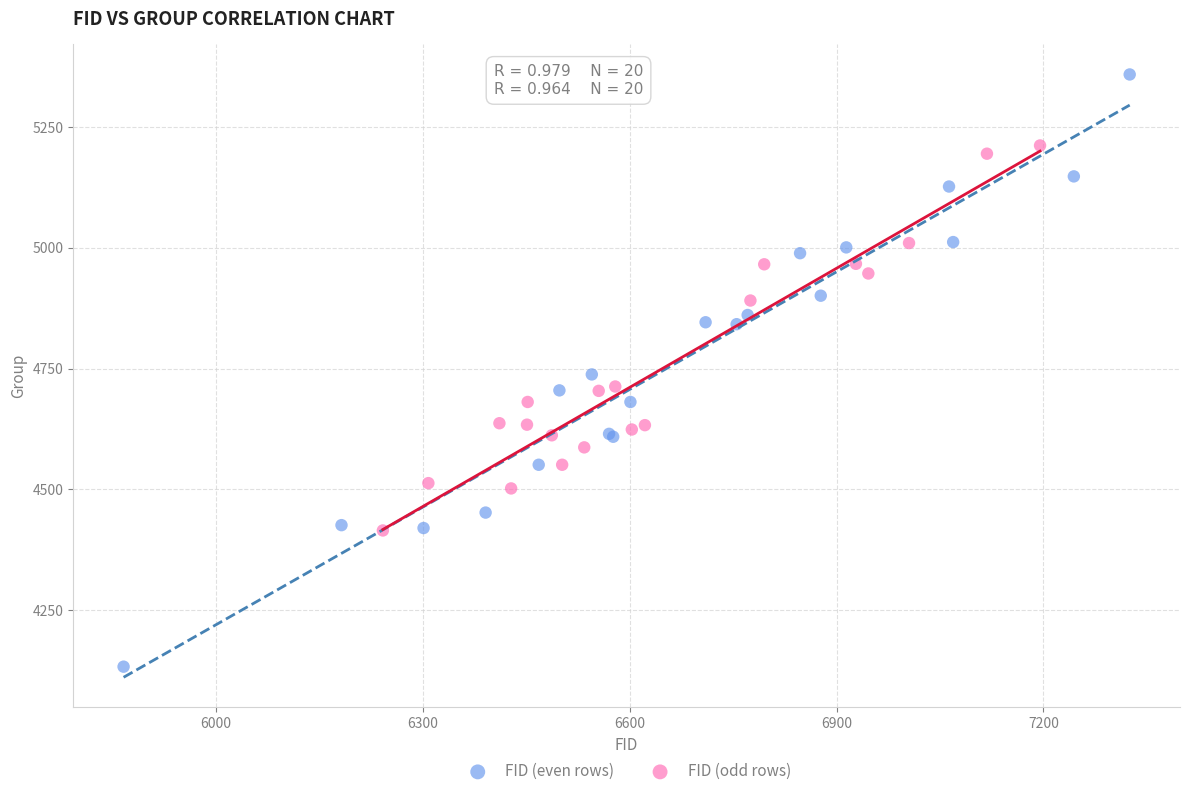

Which series reaches the minimum Y coordinate?

FID (even rows)